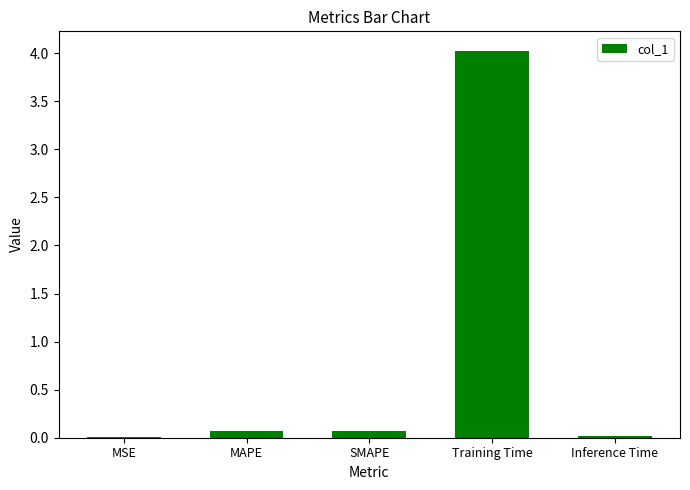

The value at Training Time is 2.6. True or false?

False